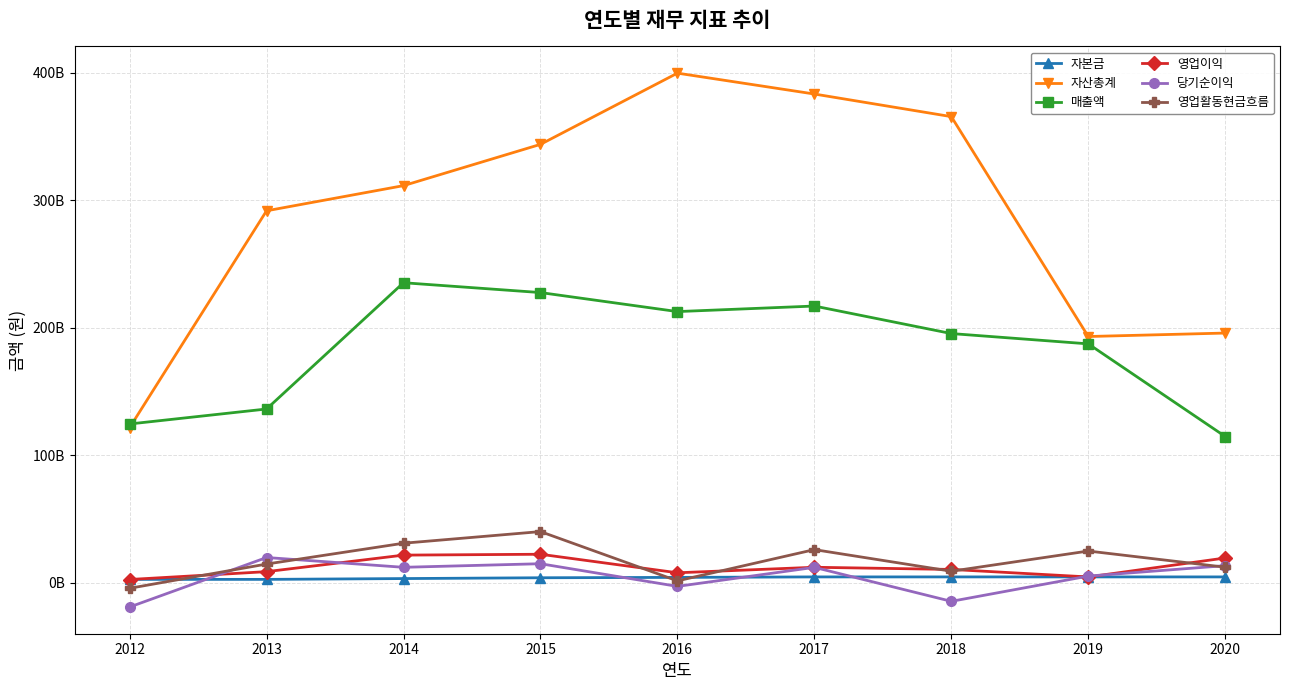

Is this an area chart (filled region under the line)?

No